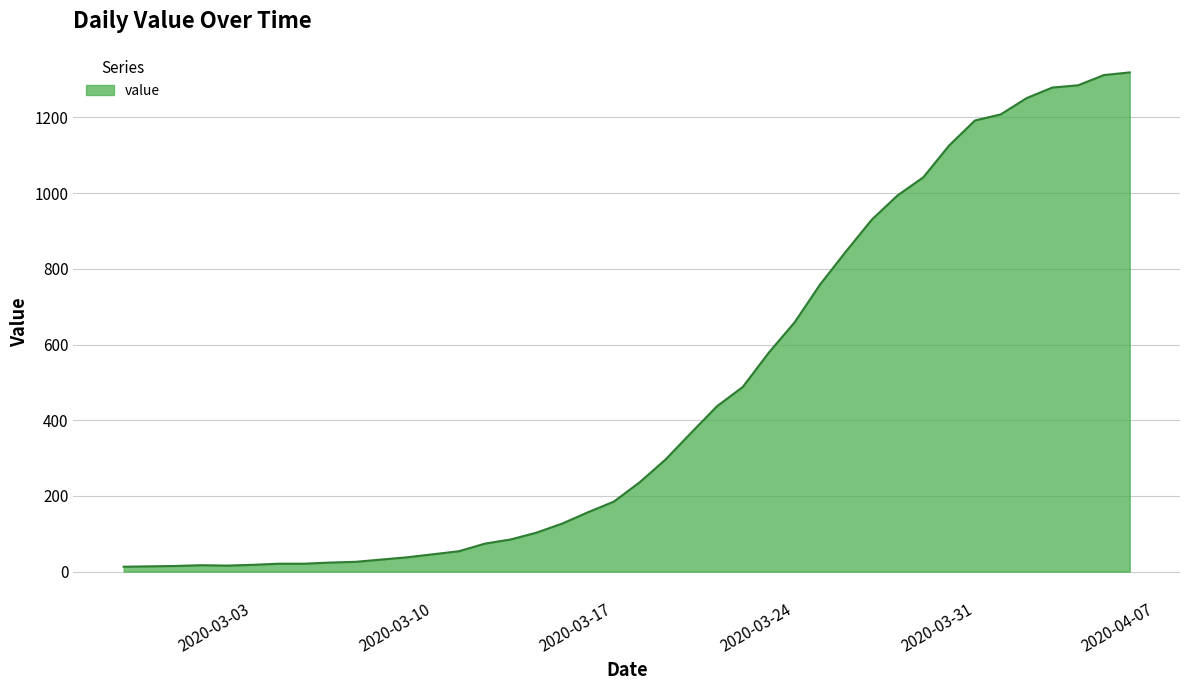

What is the difference between the maximum and minimum values?

1306